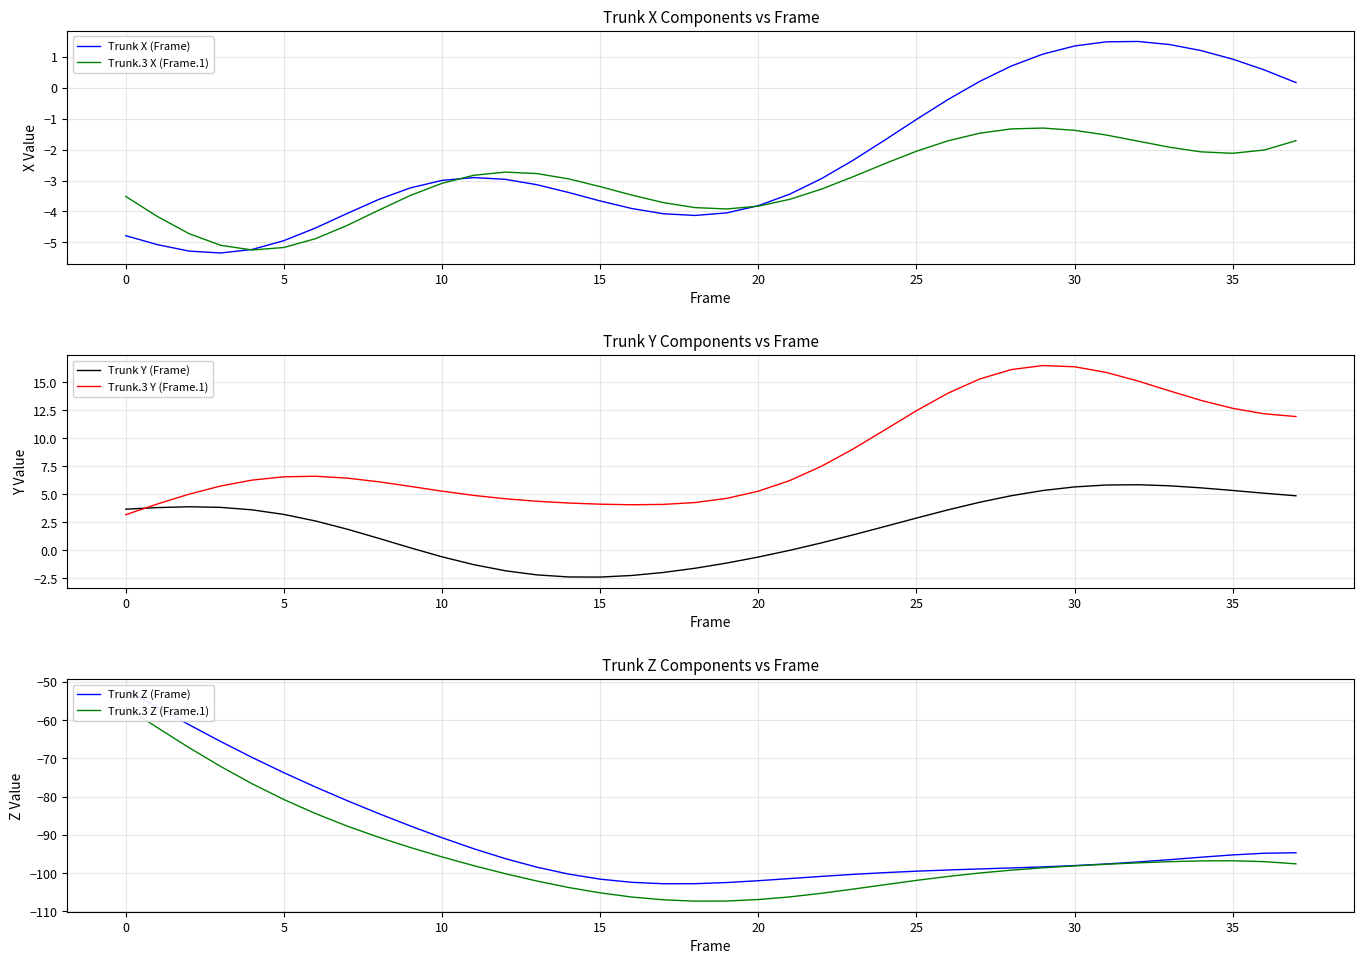

How many data points does each series have?

38